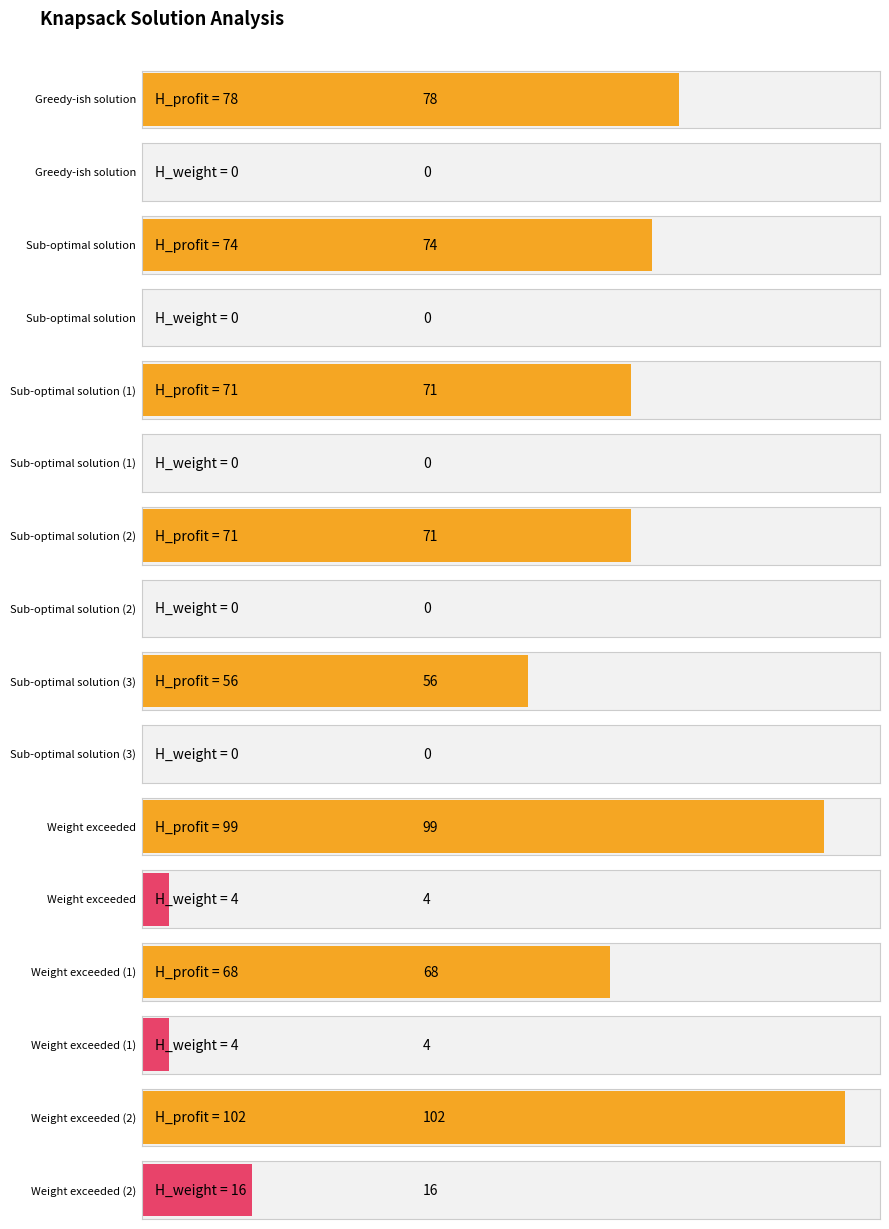

Which series changed the most between Weight exceeded and Weight exceeded?

H_profit